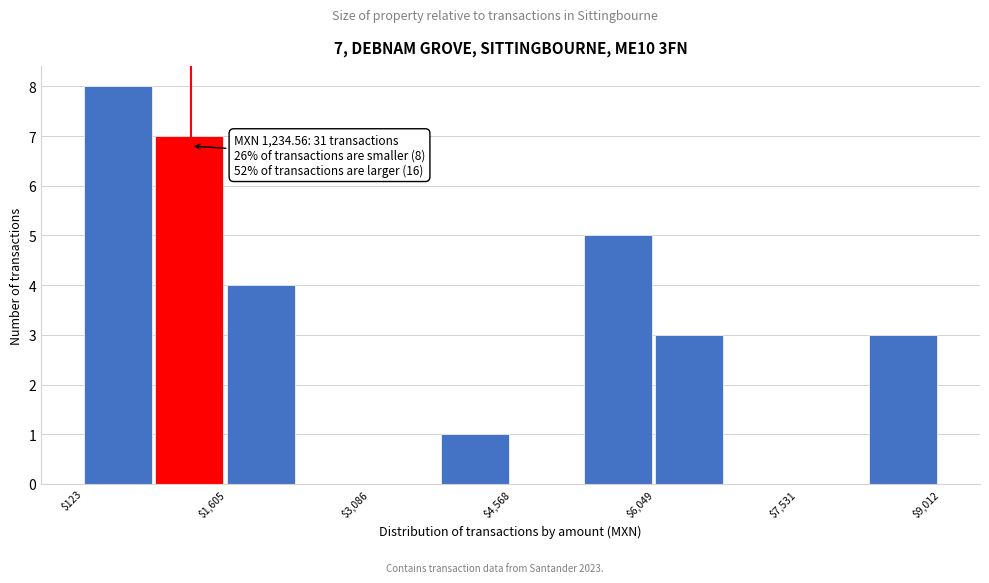

Around what value on the x-axis is the tallest bar? Give the approximate position of its centre, as read against the axis.

400